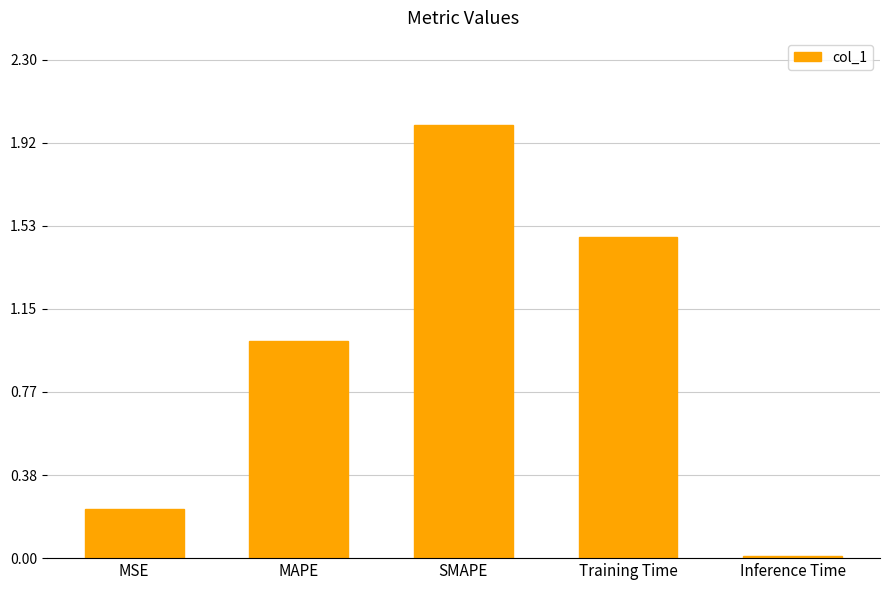

List the labels in order of value, largest first.

SMAPE, Training Time, MAPE, MSE, Inference Time